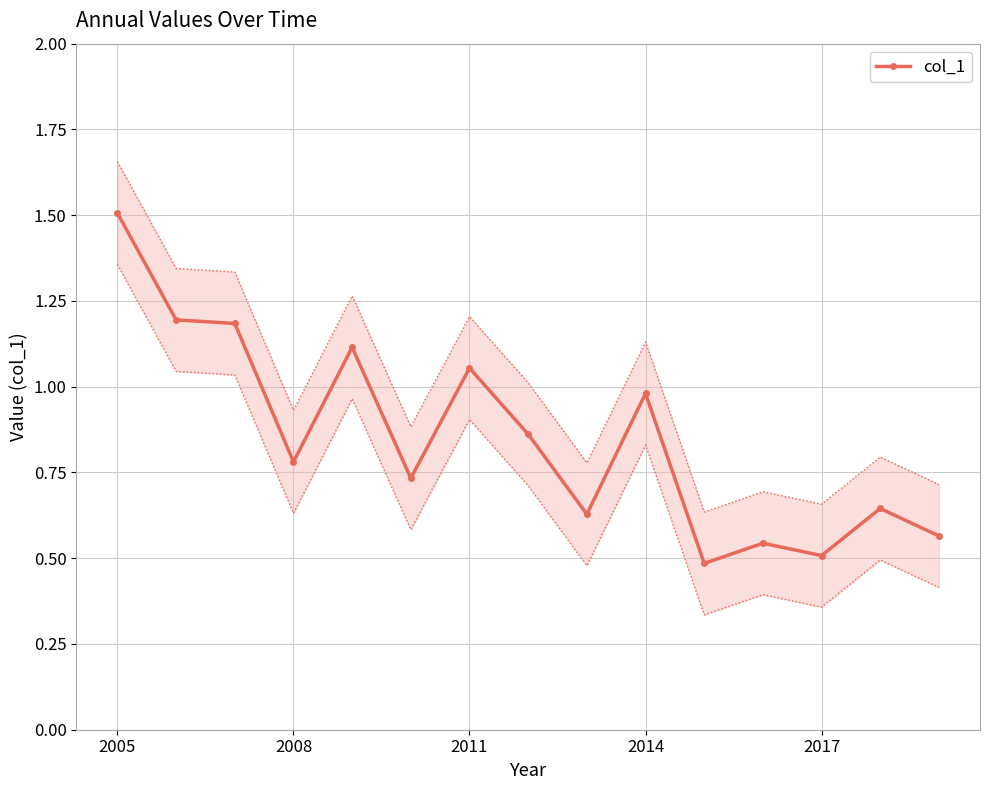

Does the chart have visible grid lines?

Yes